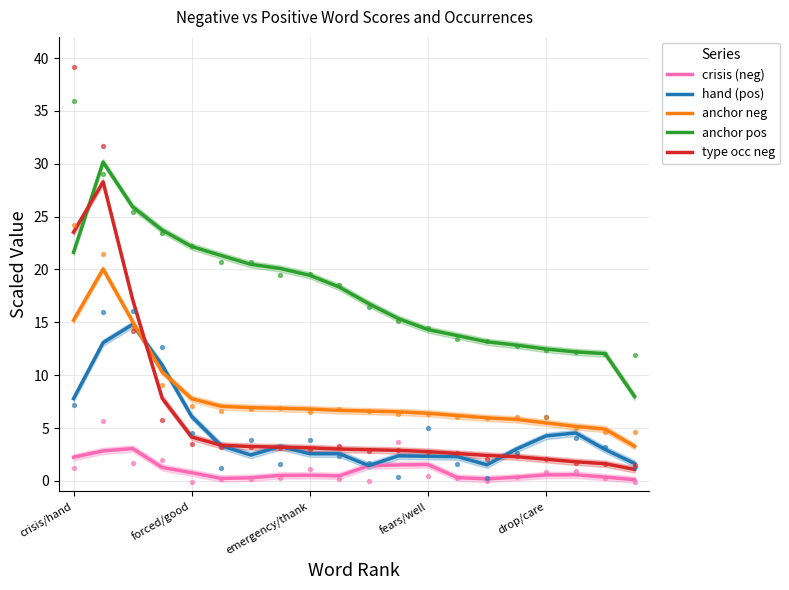

Which series reaches the maximum Y coordinate?

anchor pos